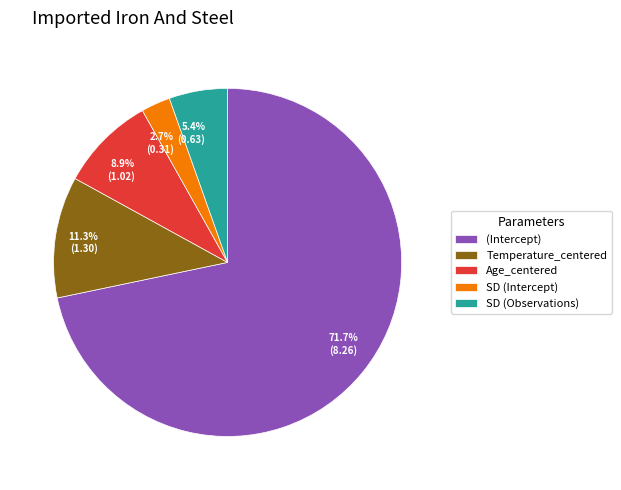

Is there any slice that represents more than half of the pie?

Yes